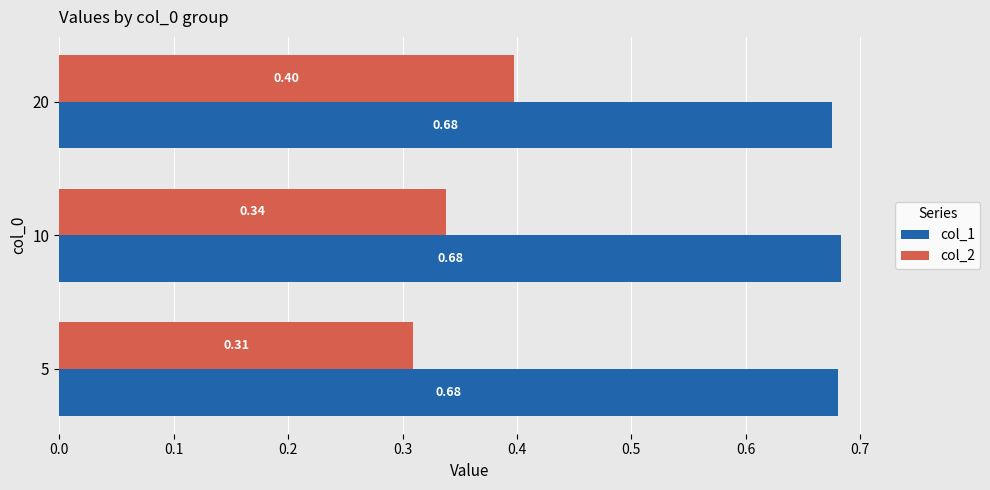

Rank the series by their maximum value, from highest to lowest.

col_1, col_2